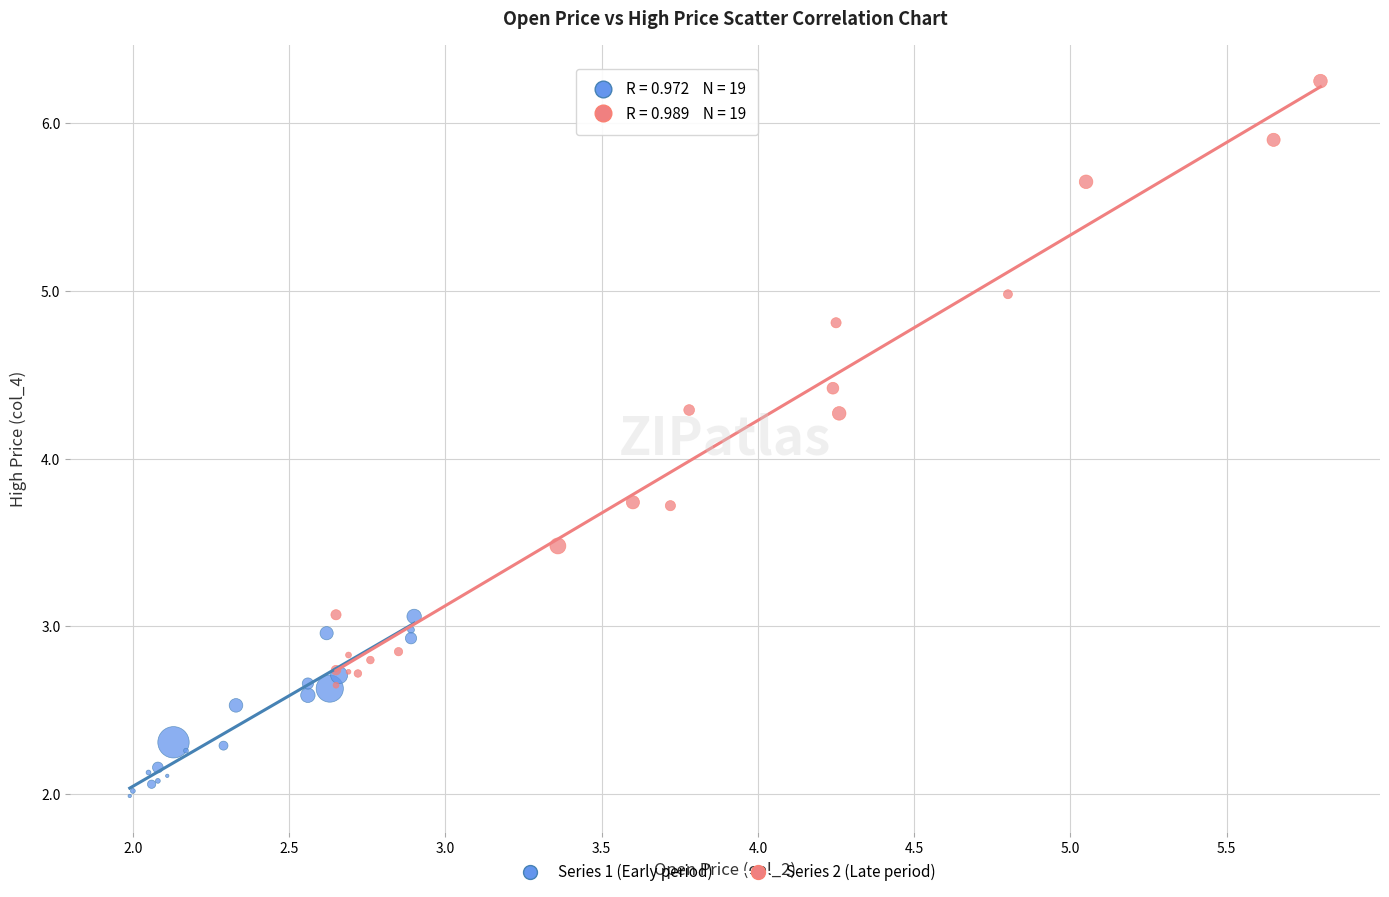

Which series has the largest Y range (max minus min)?

Series 2 (Late period)